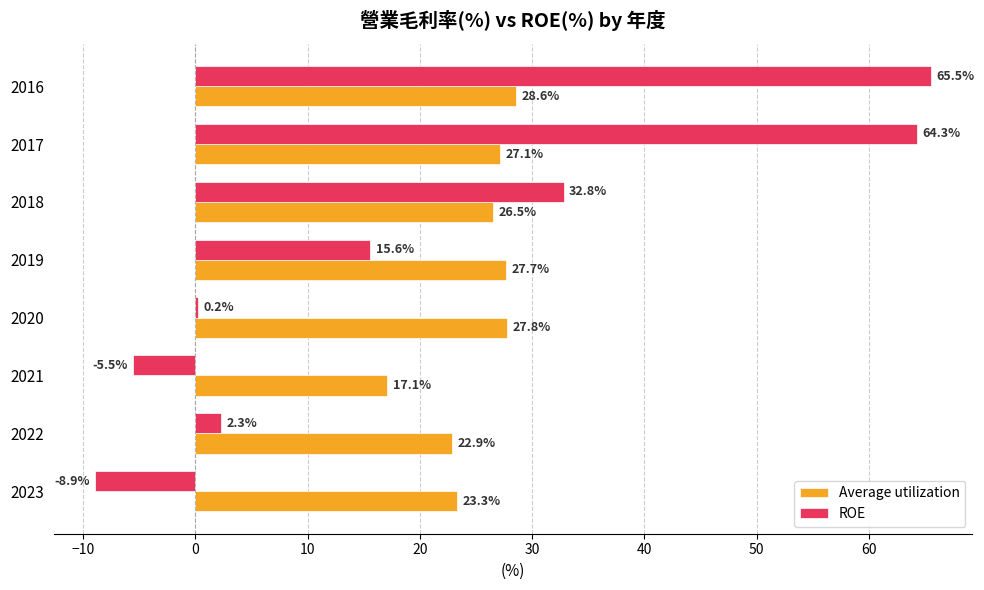

At how many categories does at least one series exceed 22?

7